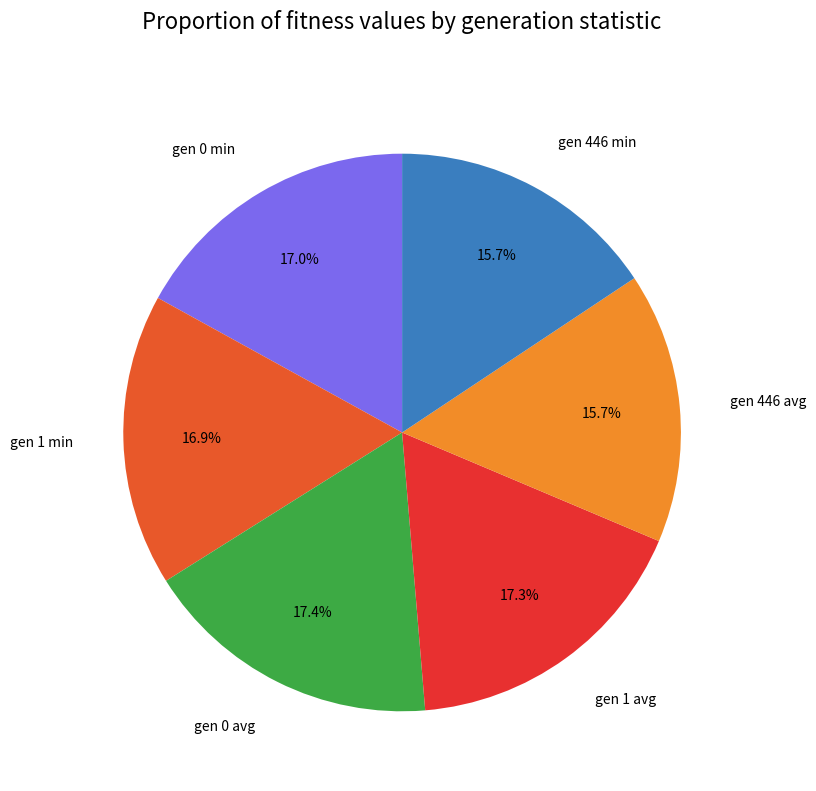

To the nearest percent, what is the difference between the largest and smallest slice percentages?

2%